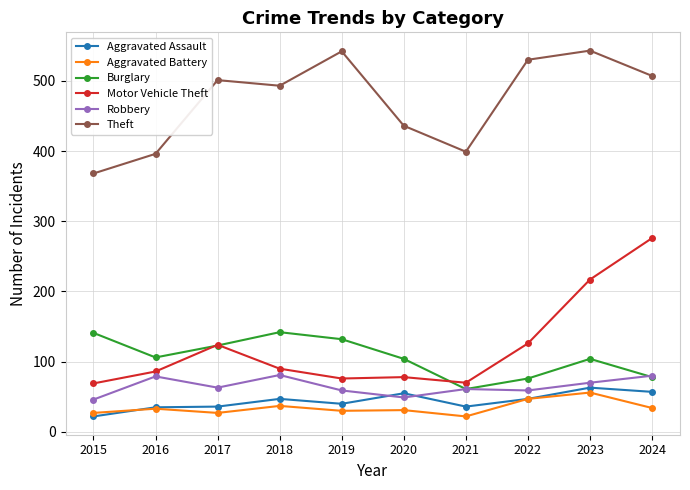

What is the highest value of the Aggravated Battery series?

56